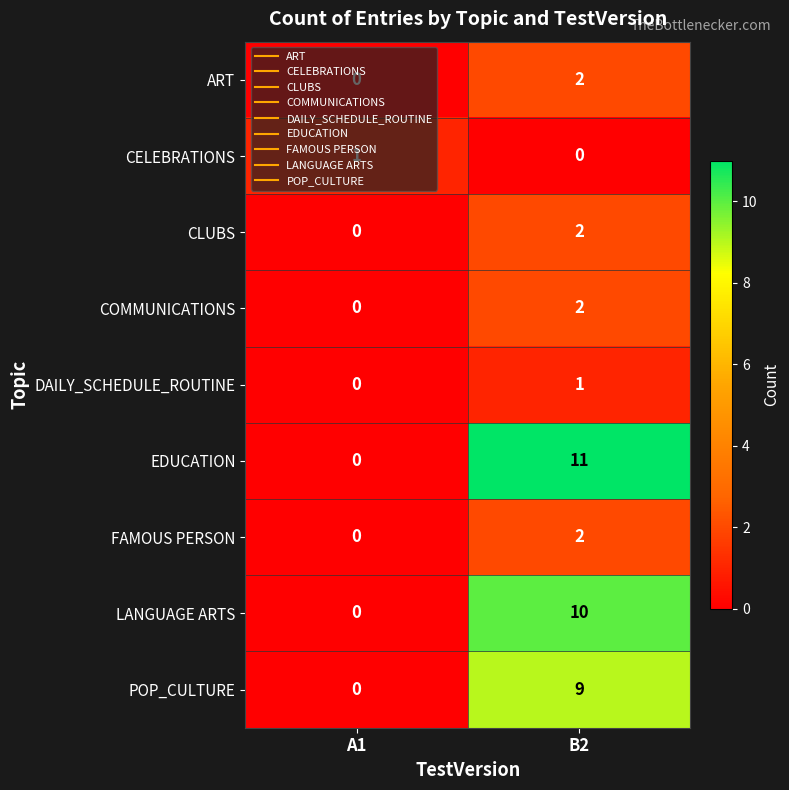

Where is CLUBS nearest to the value 1?

A1